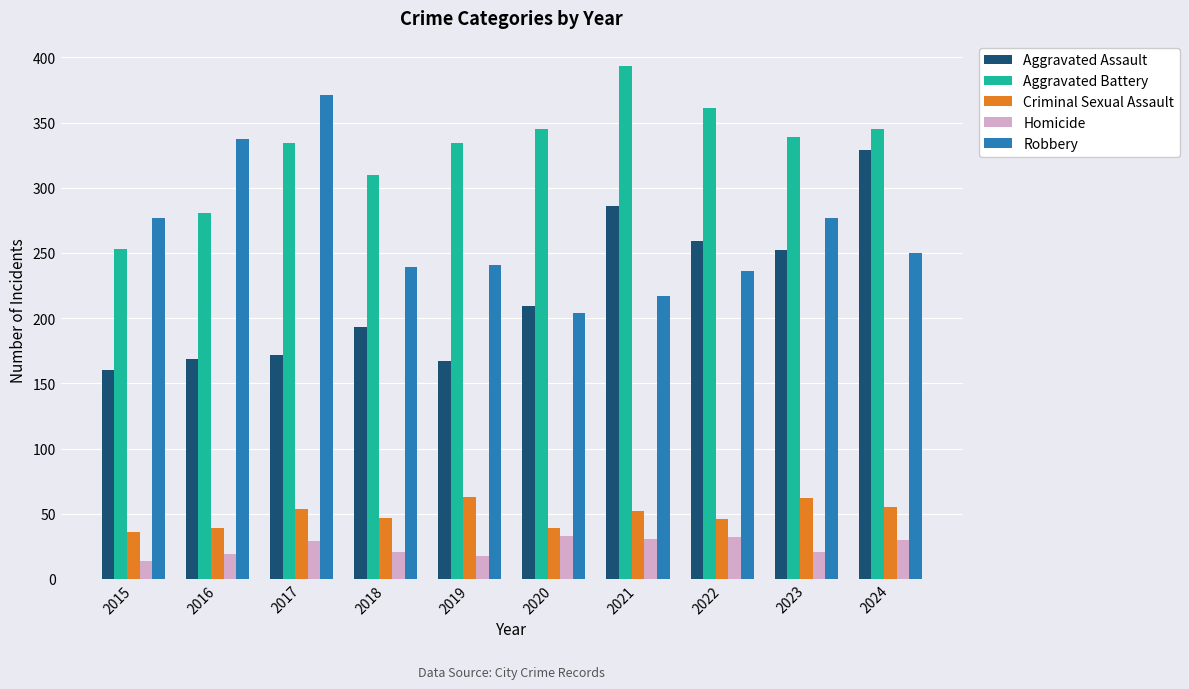

What is the total value across all series at 2018?

810